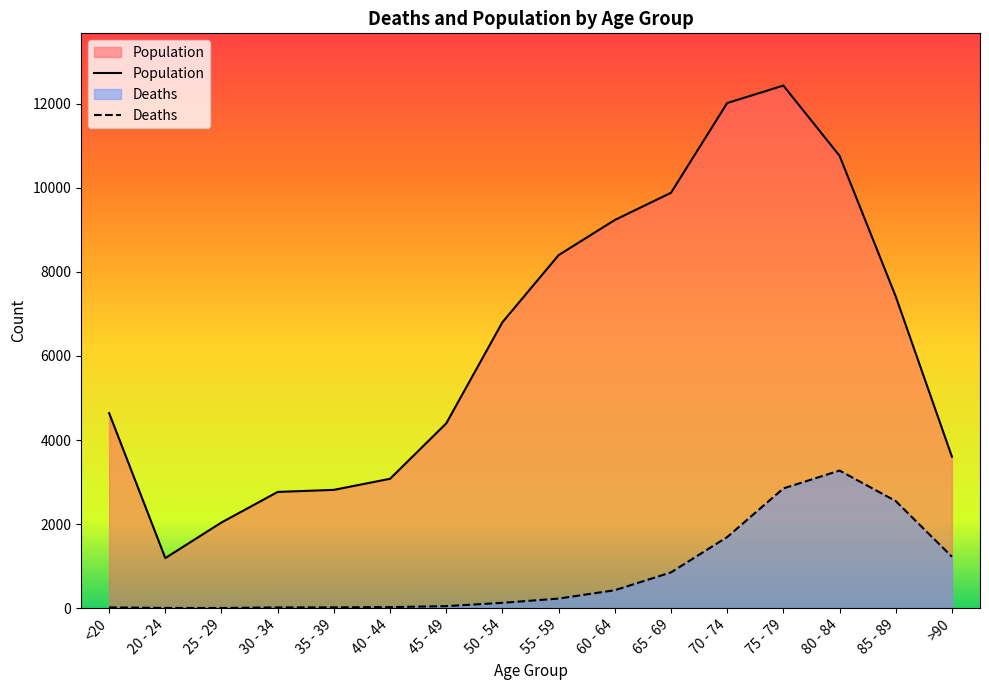

Where is Deaths nearest to the value 1638?

70 - 74